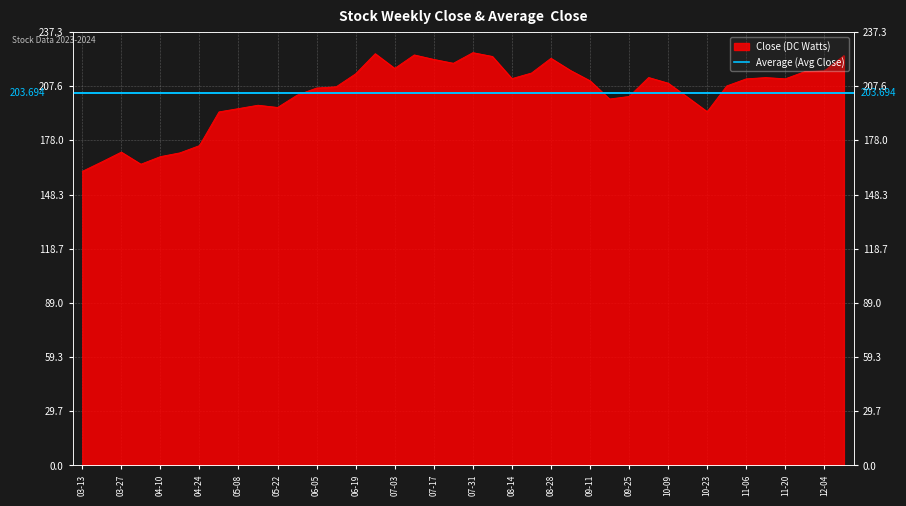

Where does the data first go above 210?

06-19